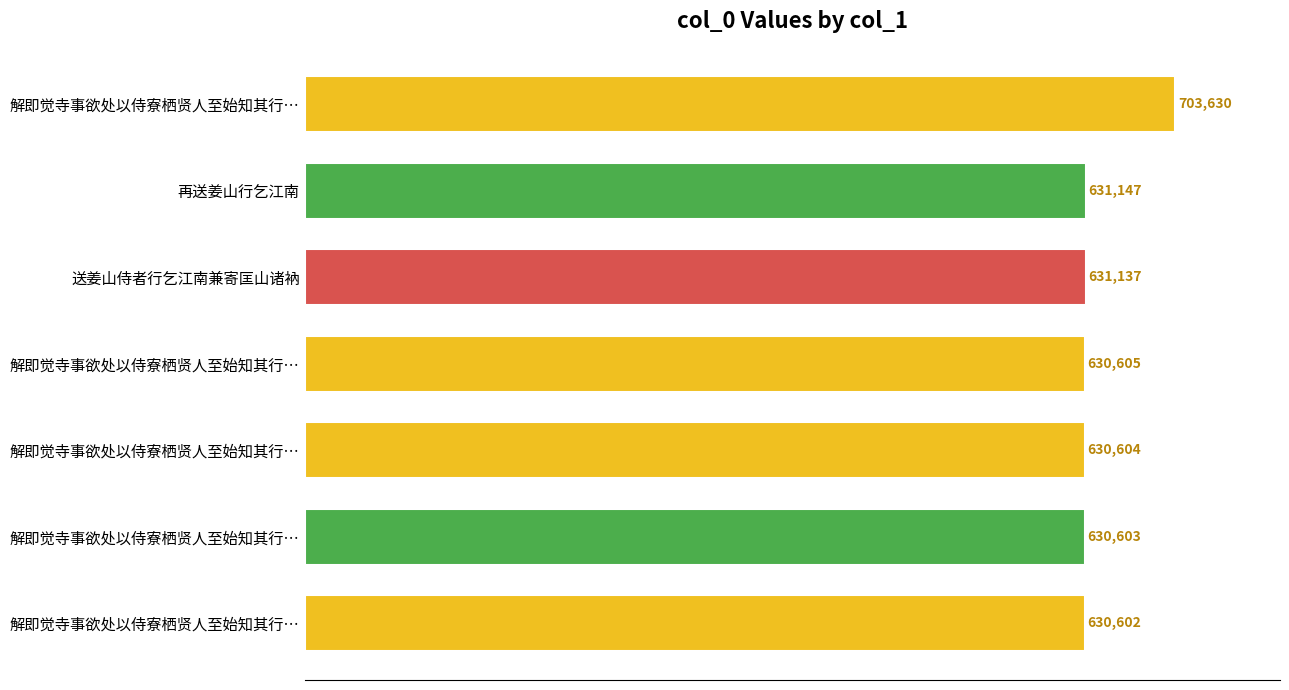

What is the average value?

641190